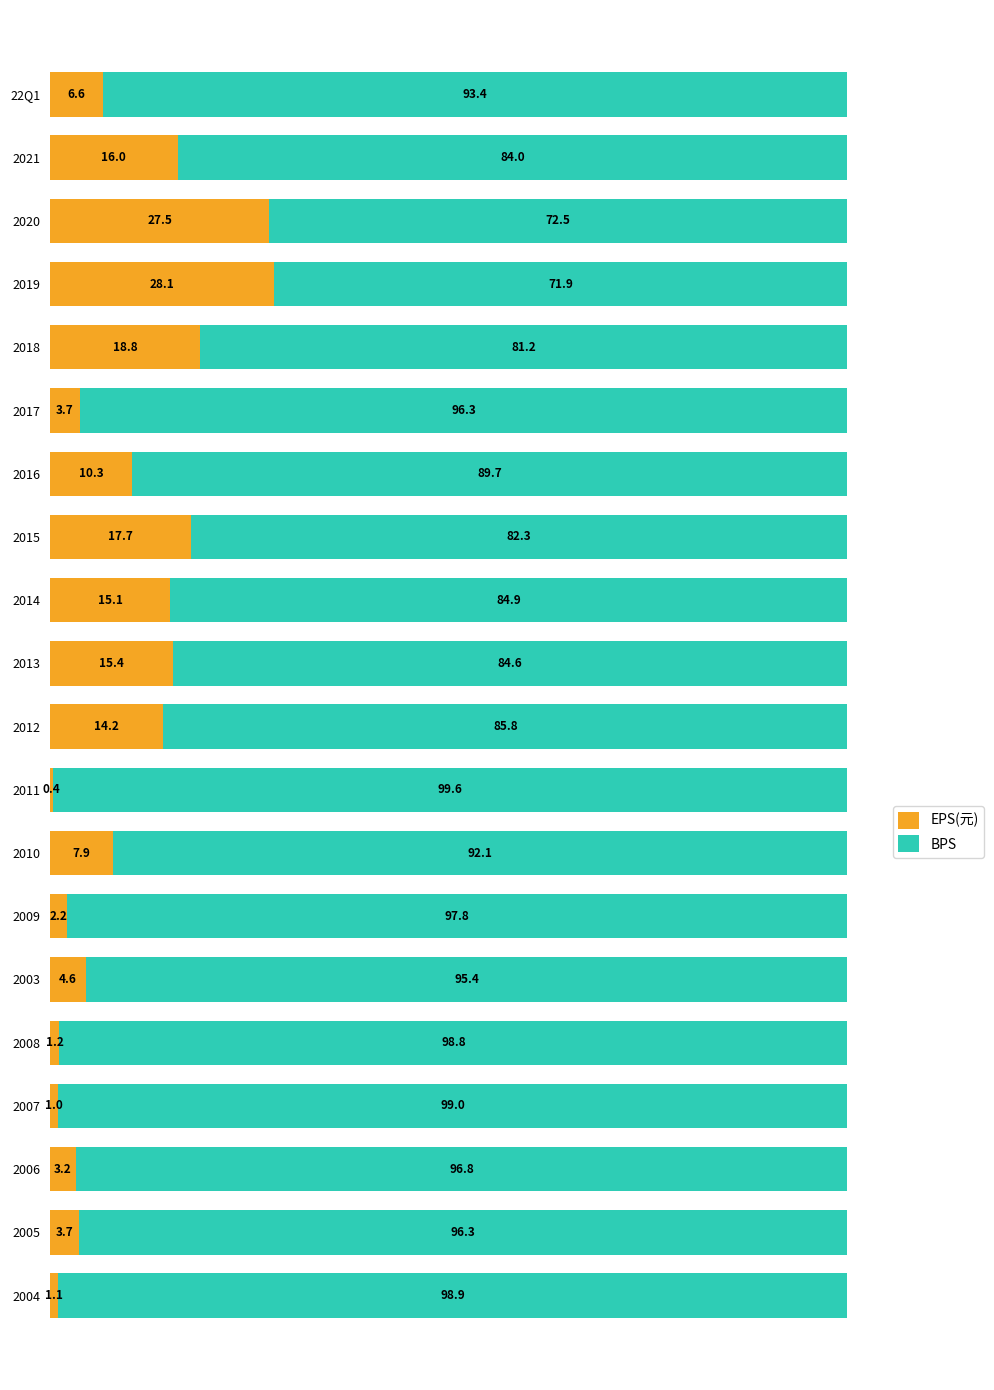

What is the total value across all series at 22Q1?

100.0